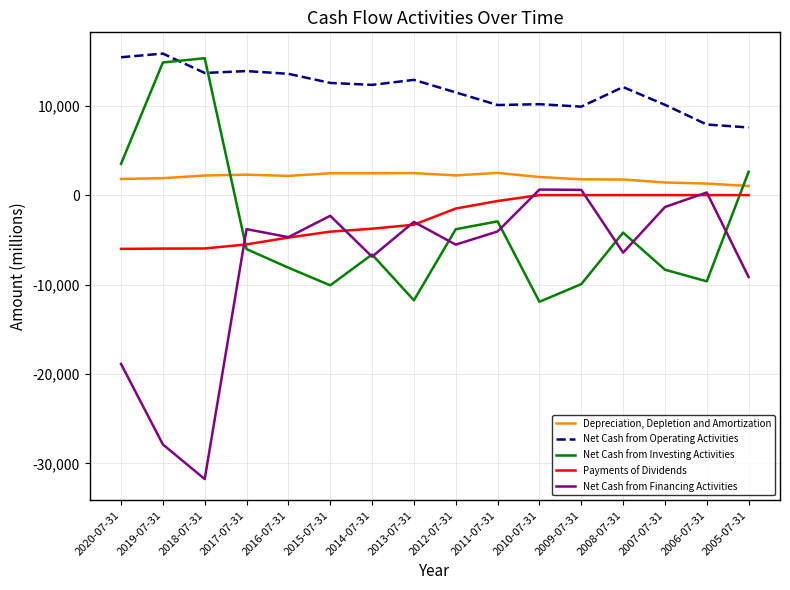

At 2005-07-31, list the series in order from largest to smallest.

Net Cash from Operating Activities, Net Cash from Investing Activities, Depreciation, Depletion and Amortization, Payments of Dividends, Net Cash from Financing Activities